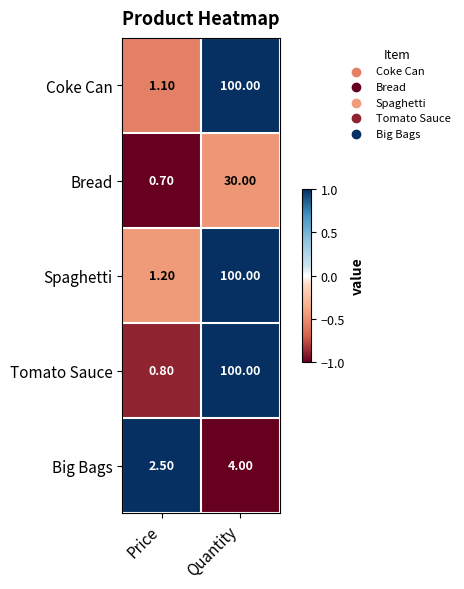

At which label does Big Bags reach its peak?

Quantity